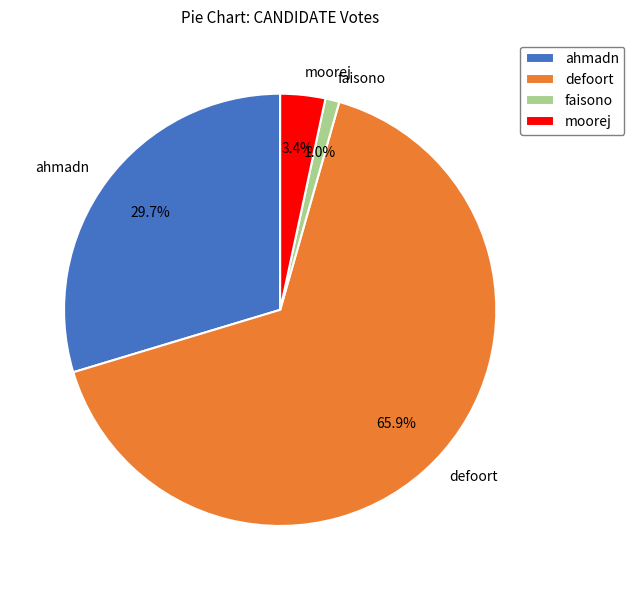

Between moorej and faisono, which is larger?

moorej